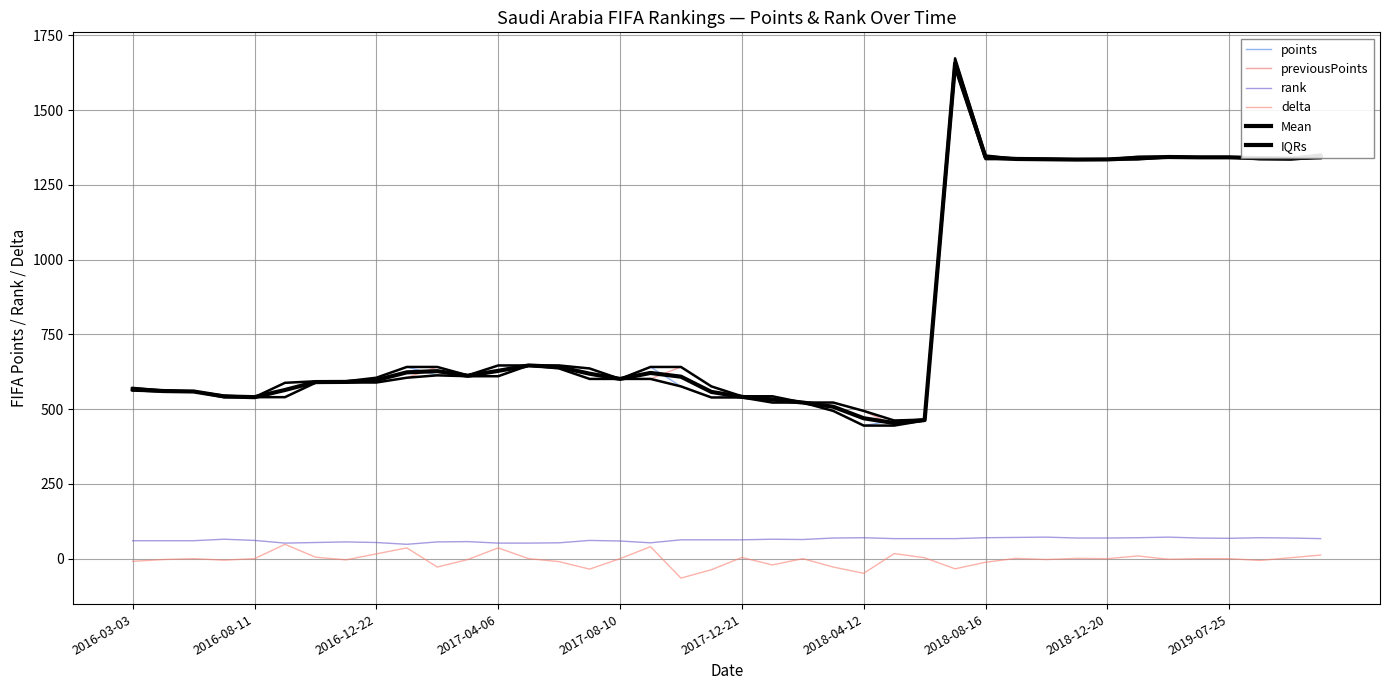

In delta, how many points are lower than both neighbors (excluding endpoints)?

12